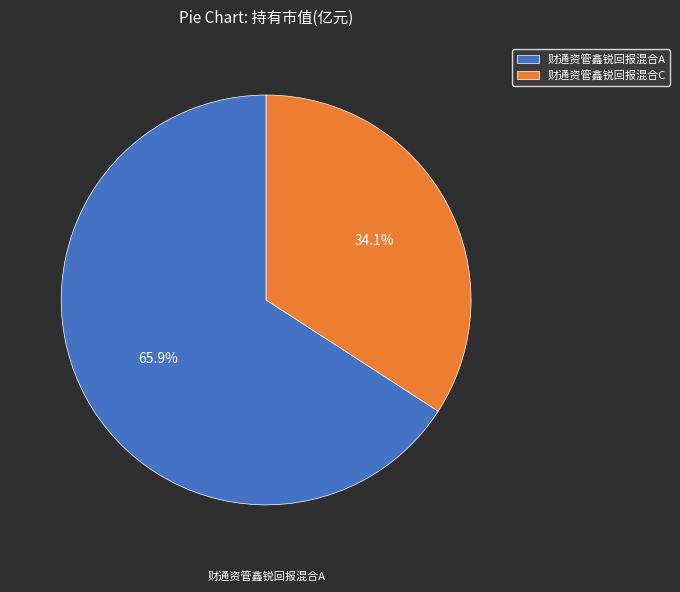

Count the number of slices in the pie.

2